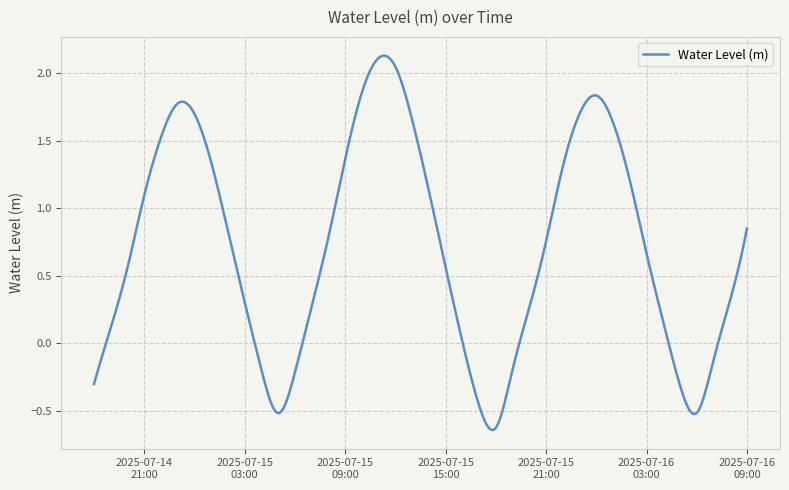

Does the chart have visible grid lines?

Yes